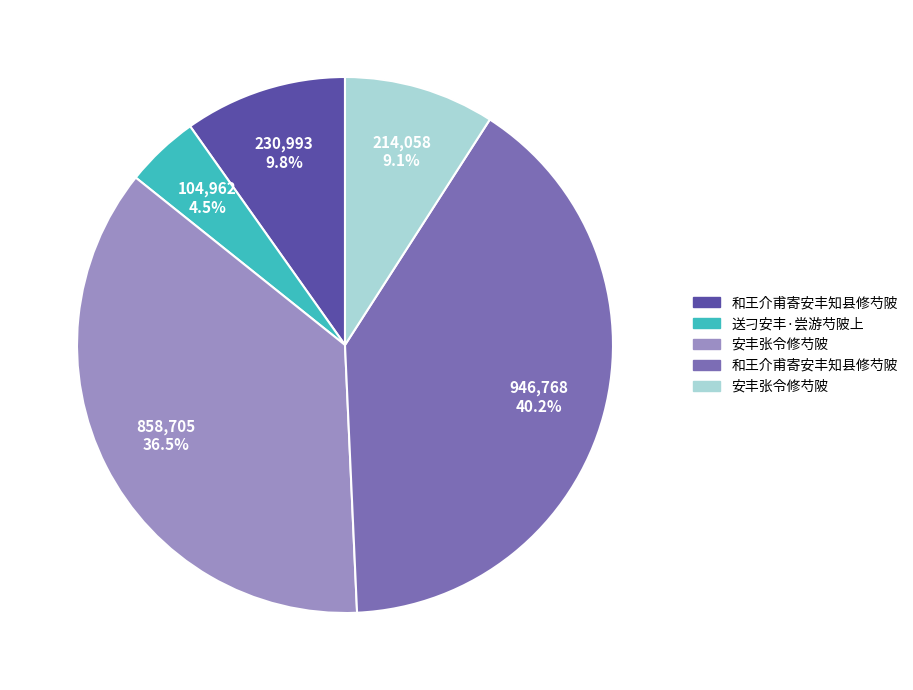

Is there any slice that represents more than half of the pie?

No